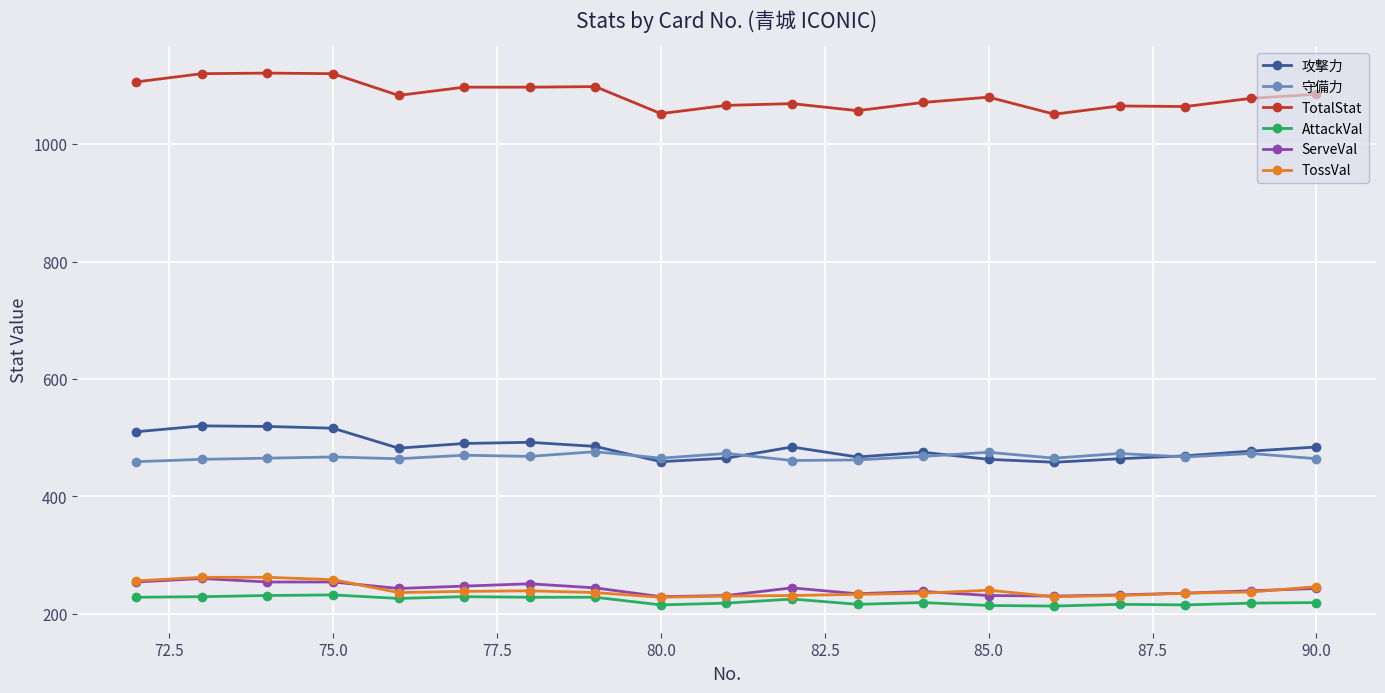

What is the value of the 攻撃力 point at the 11th from the left?

484